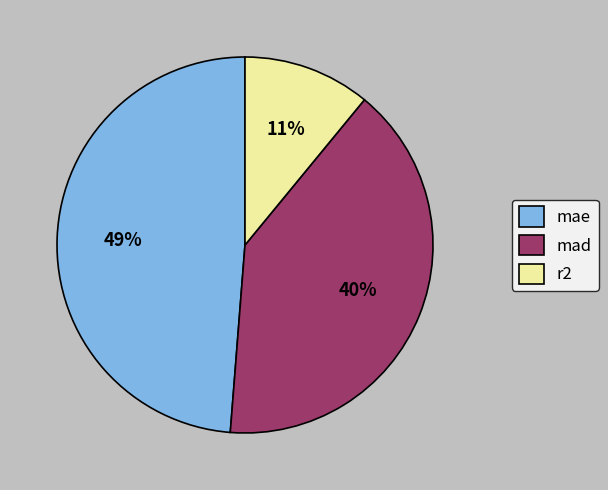

To the nearest percent, what is the combined percentage of mad and mae?

89%